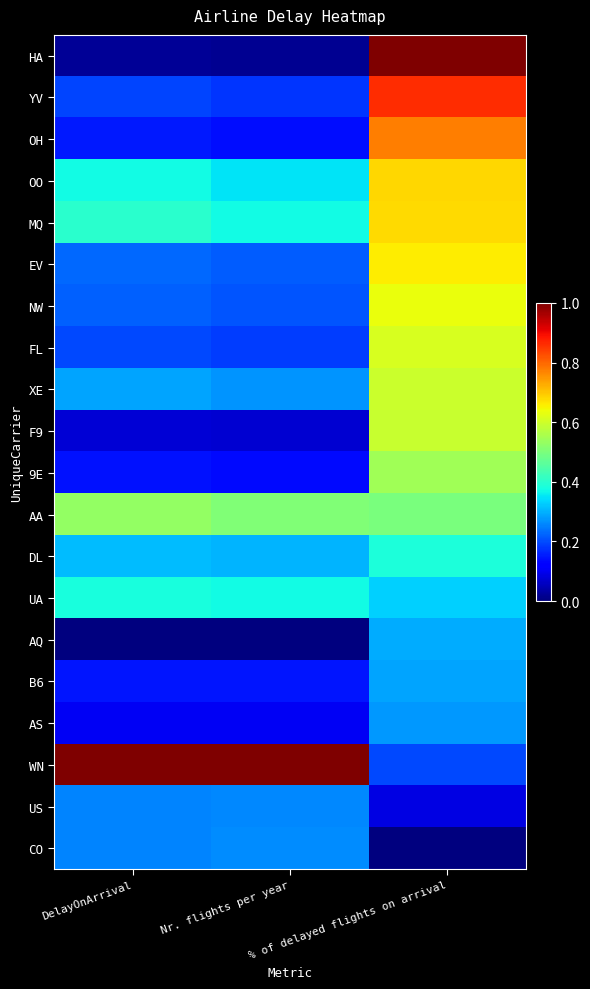

Between Nr. flights per year and % of delayed flights on arrival, which is larger?

% of delayed flights on arrival